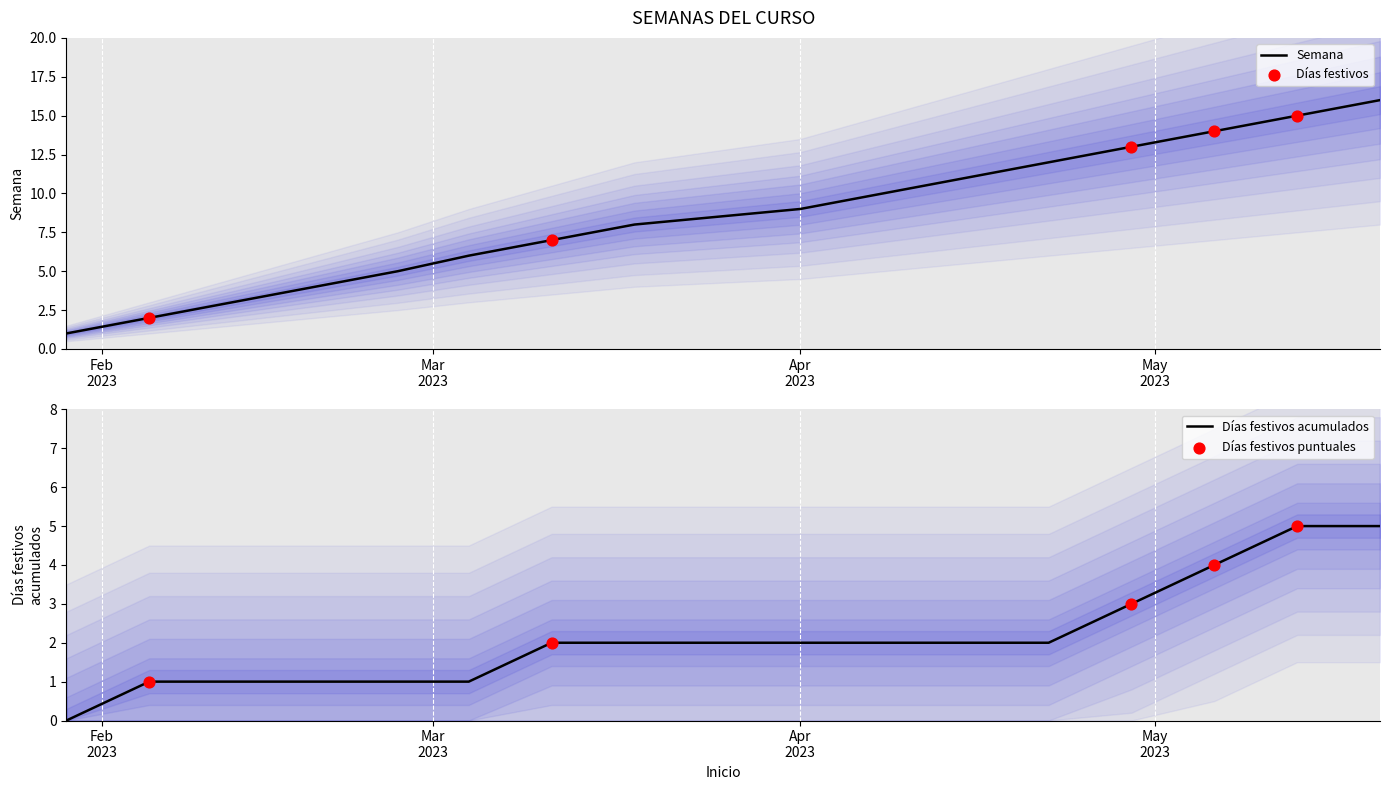

Approximately how many times larger is the value at 2023-03-04 compared to 2023-02-05?

3.0